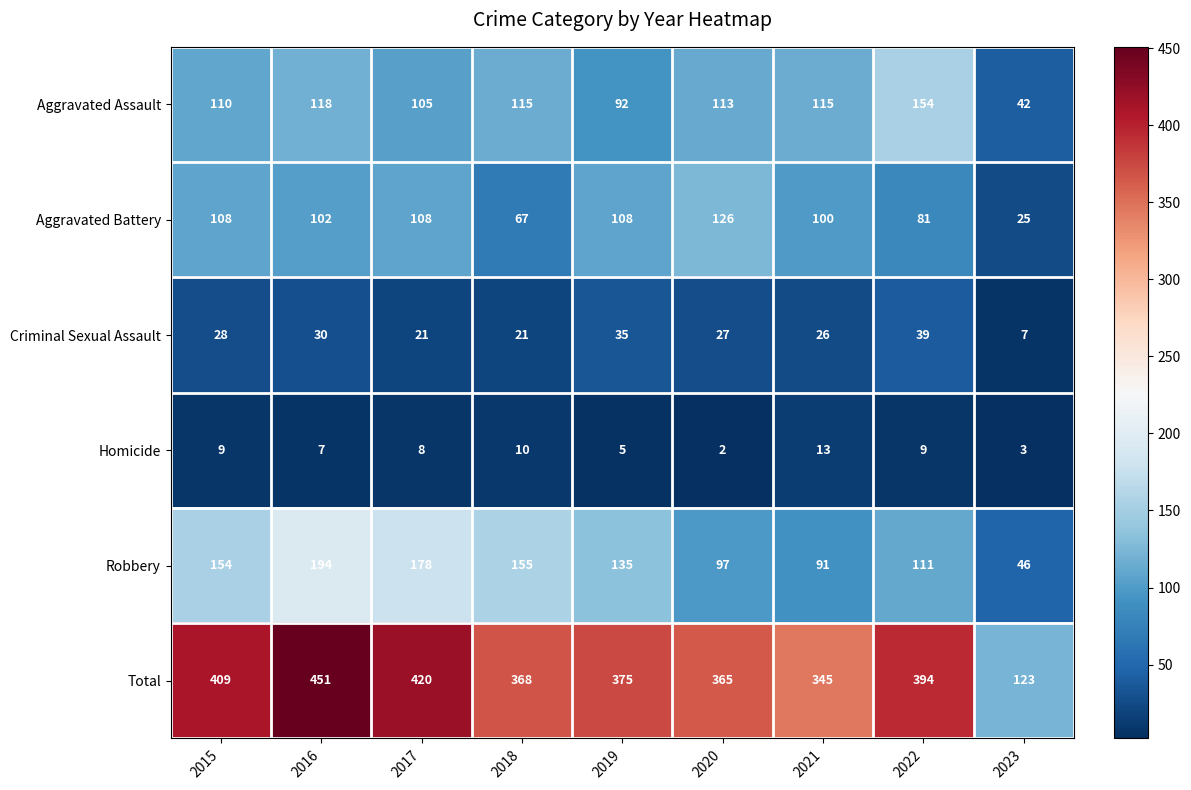

At which category is the sum across all series the highest?

2016